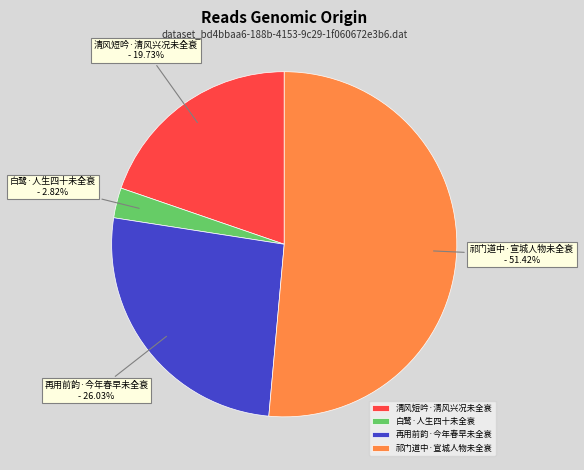

Count the number of slices in the pie.

4